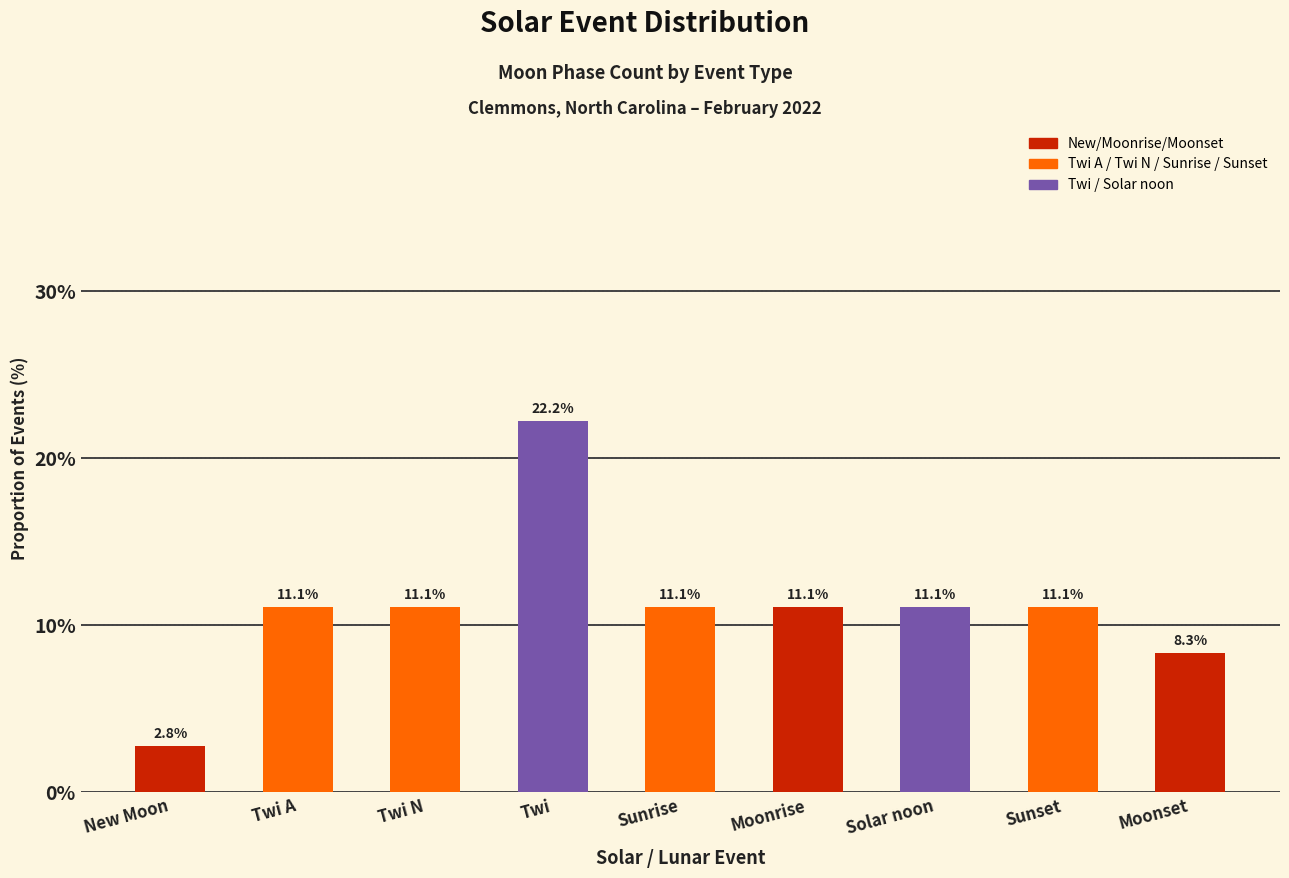

What is the smallest value displayed?

2.8